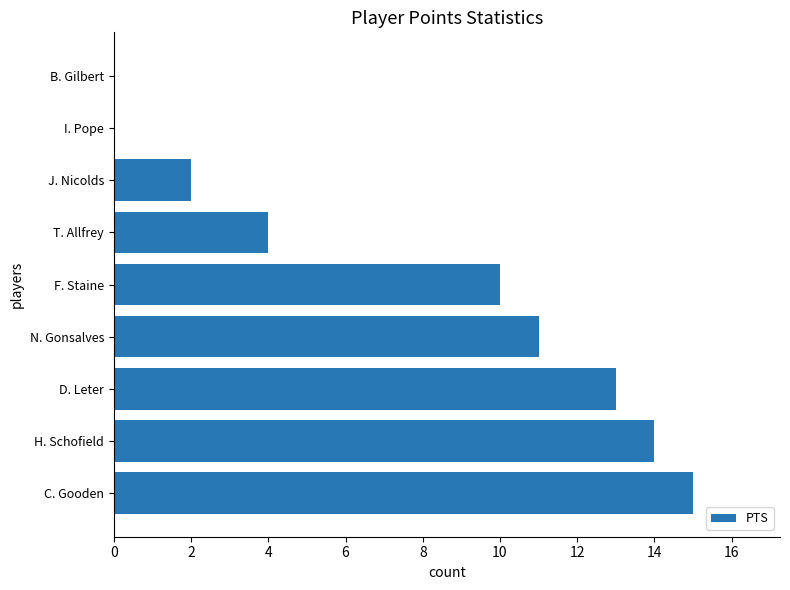

What is the approximate value at C. Gooden, to the nearest 5?

15